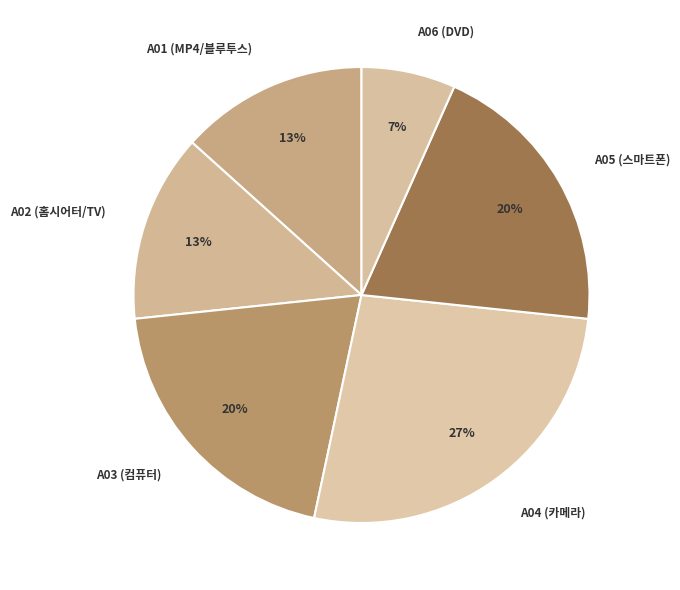

To the nearest percent, what portion does A04 (카메라) represent?

27%